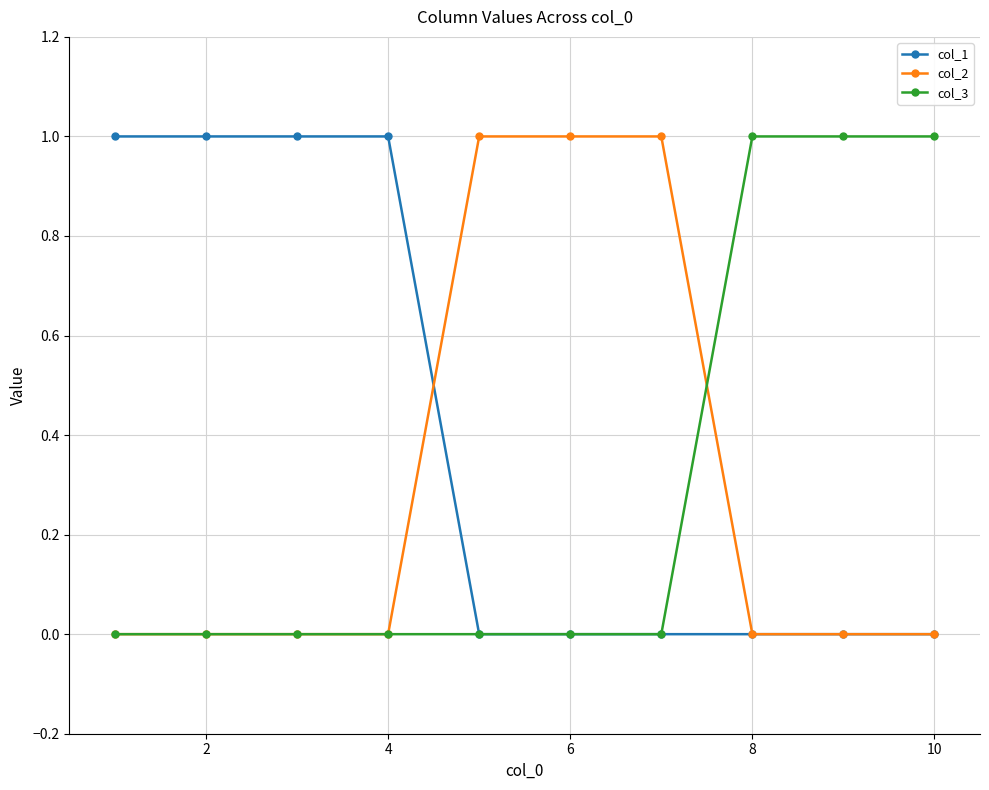

Reading left to right, extract all data points from this chart.

col_1: 1	1	1	1	0	0	0	0	0	0
col_2: 0	0	0	0	1	1	1	0	0	0
col_3: 0	0	0	0	0	0	0	1	1	1